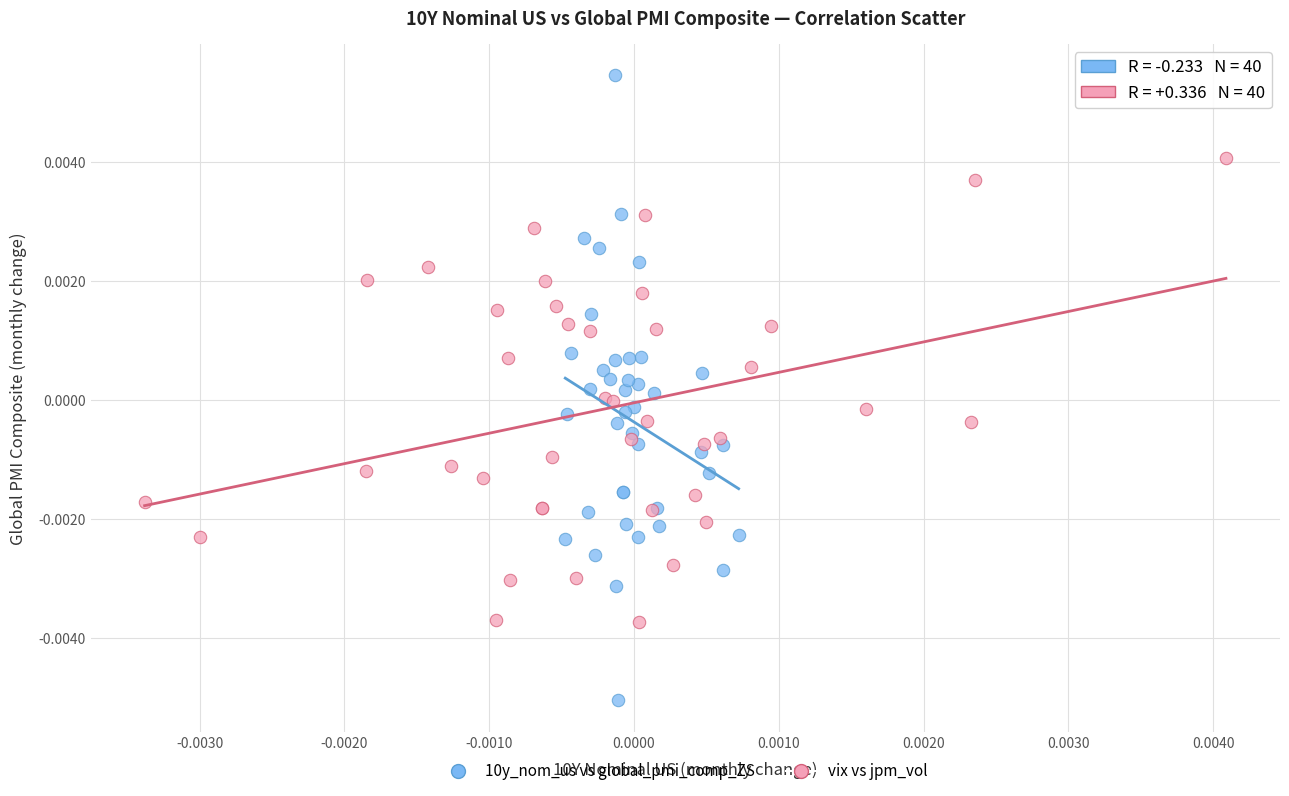

Which series has the widest spread of Y values?

10y_nom_us vs global_pmi_comp_ZS